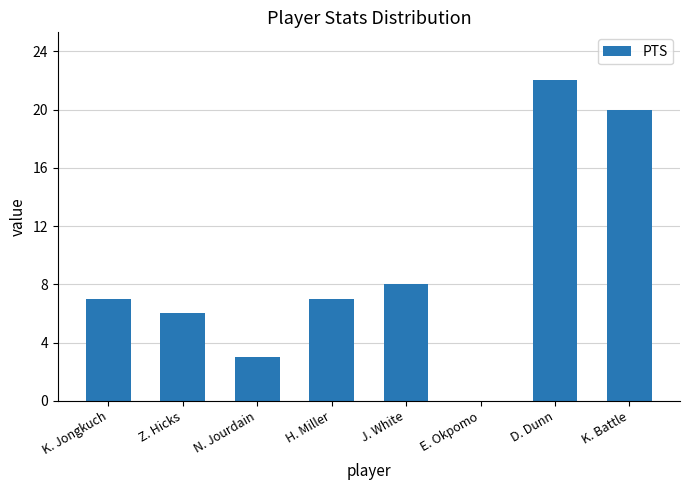

Reading right to left, transcribe all the data shown in this chart.

K. Battle=20	D. Dunn=22	E. Okpomo=0	J. White=8	H. Miller=7	N. Jourdain=3	Z. Hicks=6	K. Jongkuch=7